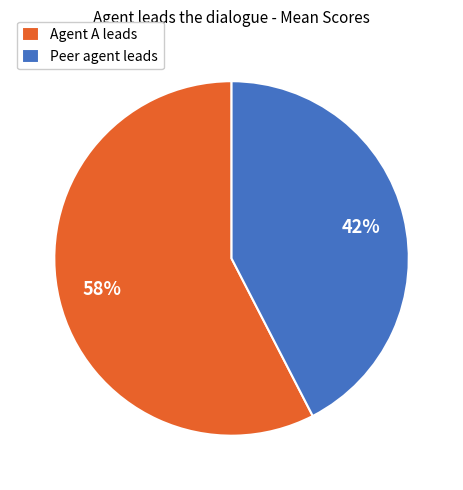

Is it true that Peer agent leads is 42% of the pie?

True